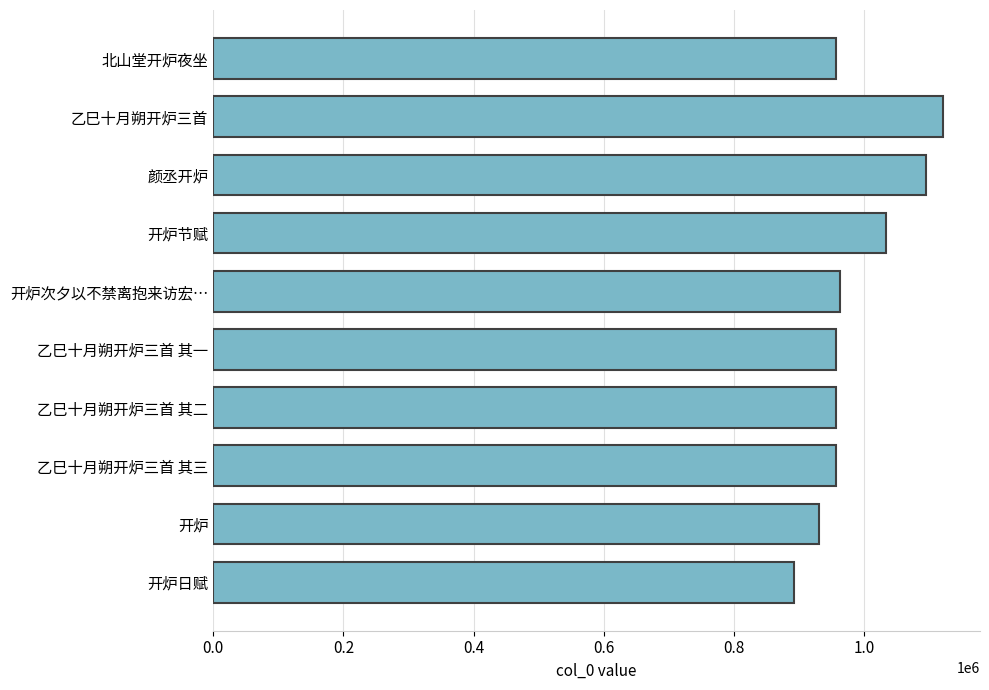

True or false: the data shows 533676 at 乙巳十月朔开炉三首 其三.

False